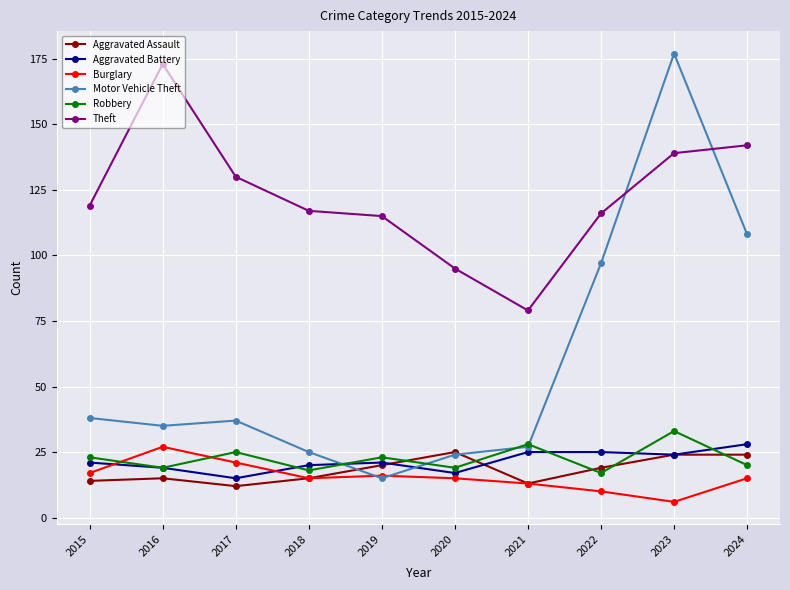

What is the difference between the highest and lowest values at 2017?

118